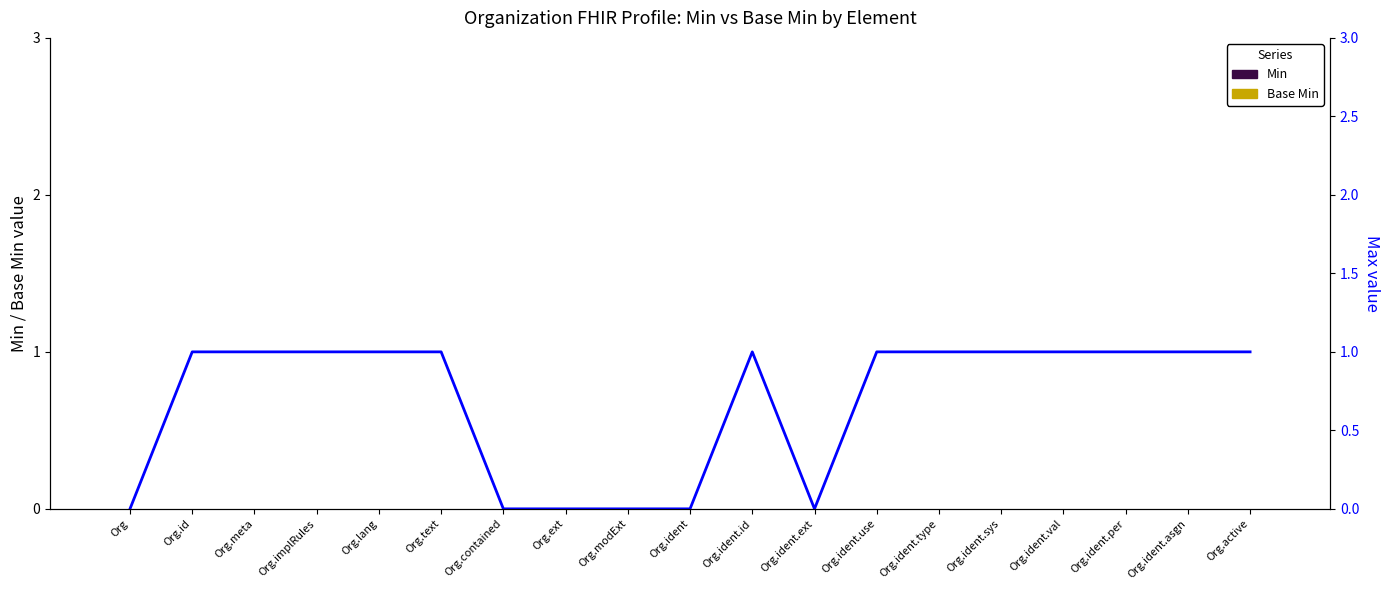

Is it true that Max (0 or 1) equals 1 at Org.id?

True